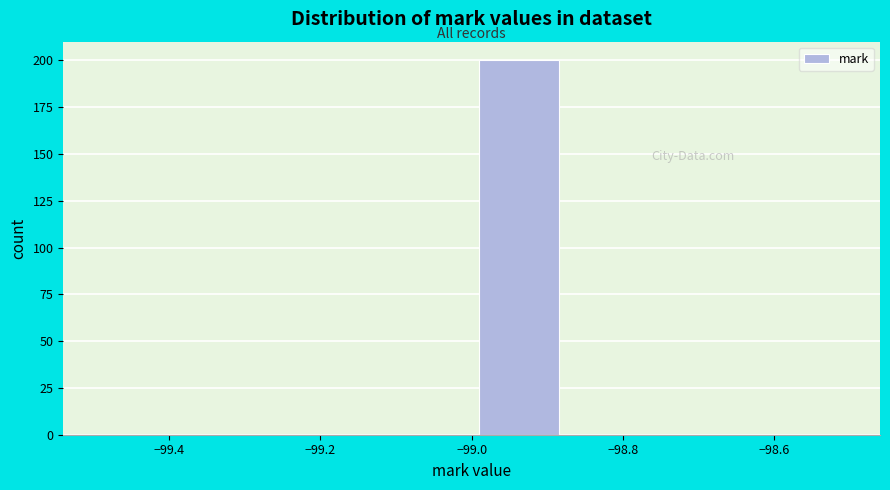

Reading left to right, transcribe this chart: for each bar, give the range it covers on the x-axis and its height. Neither the bar edges nor the heights are printed on the chart, so give them approximately, as read against the axes.

-99.500 to -99.375: 0
-99.375 to -99.250: 0
-99.250 to -99.125: 0
-99.125 to -99.000: 0
-99.000 to -98.875: 200
-98.875 to -98.750: 0
-98.750 to -98.625: 0
-98.625 to -98.500: 0